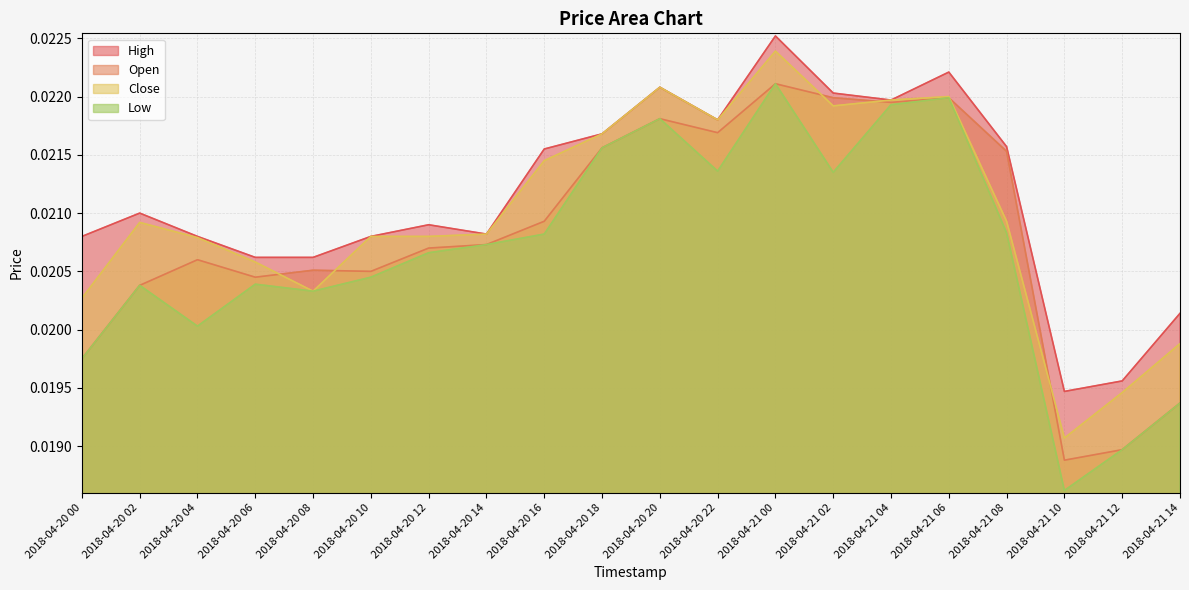

Where is the first local maximum for Close?

2018-04-20 02